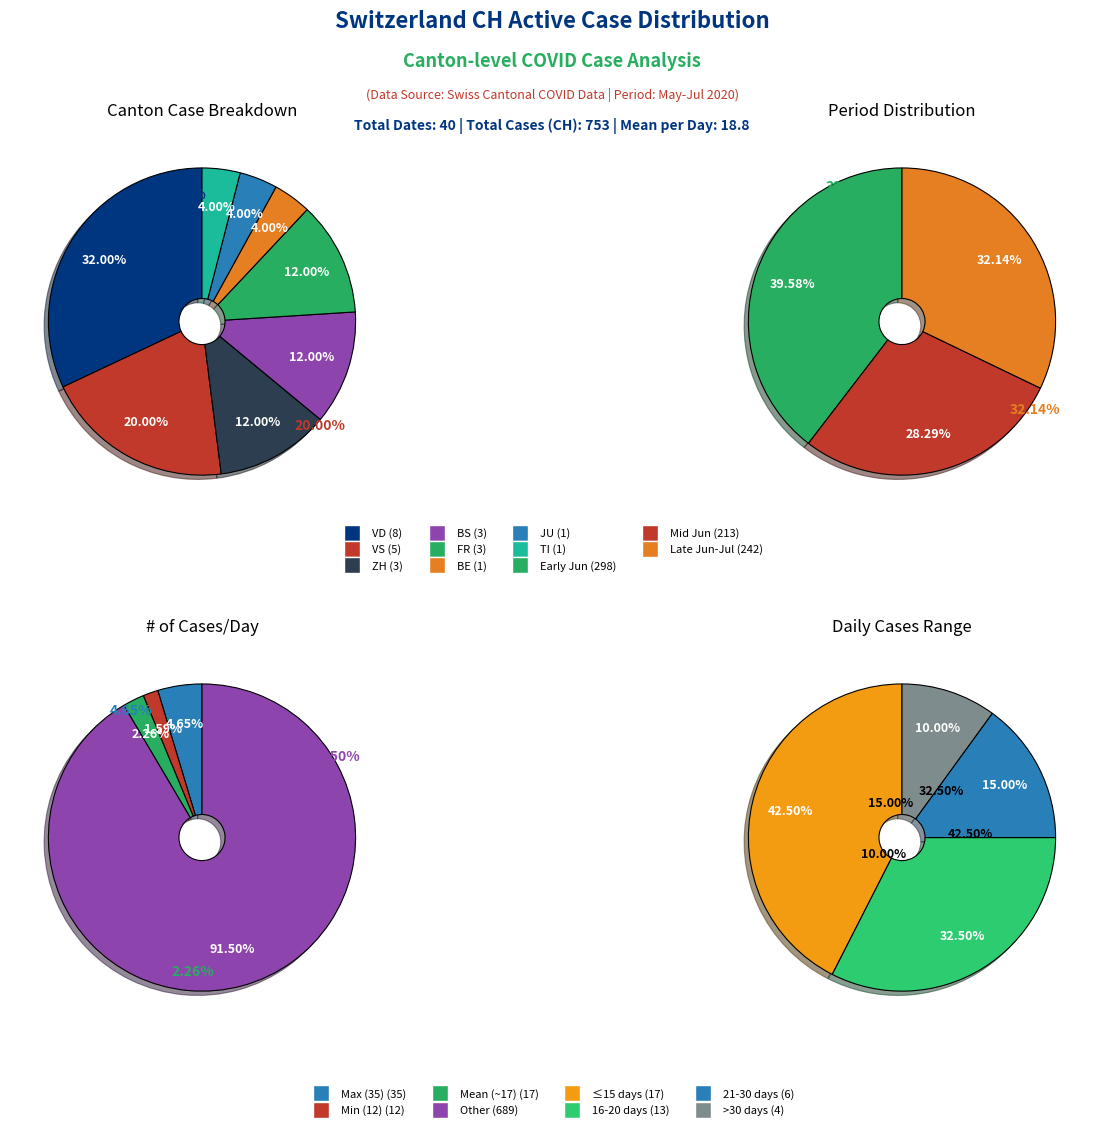

Is it true that 2020-07-01 is 1% of the pie?

False